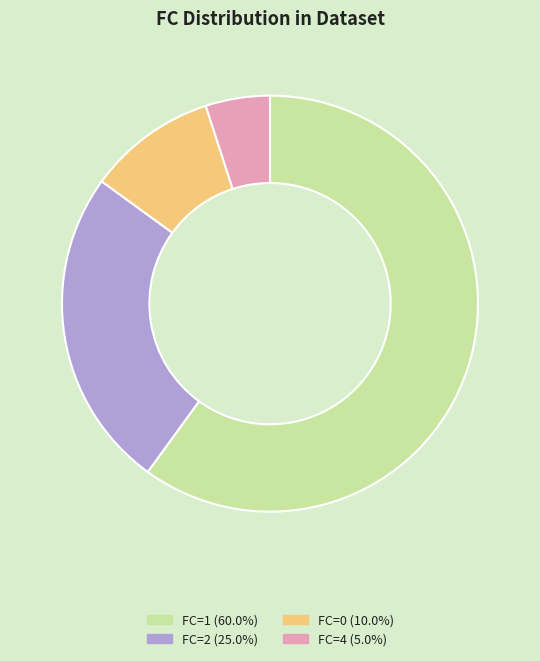

Is there any slice that represents more than half of the pie?

Yes